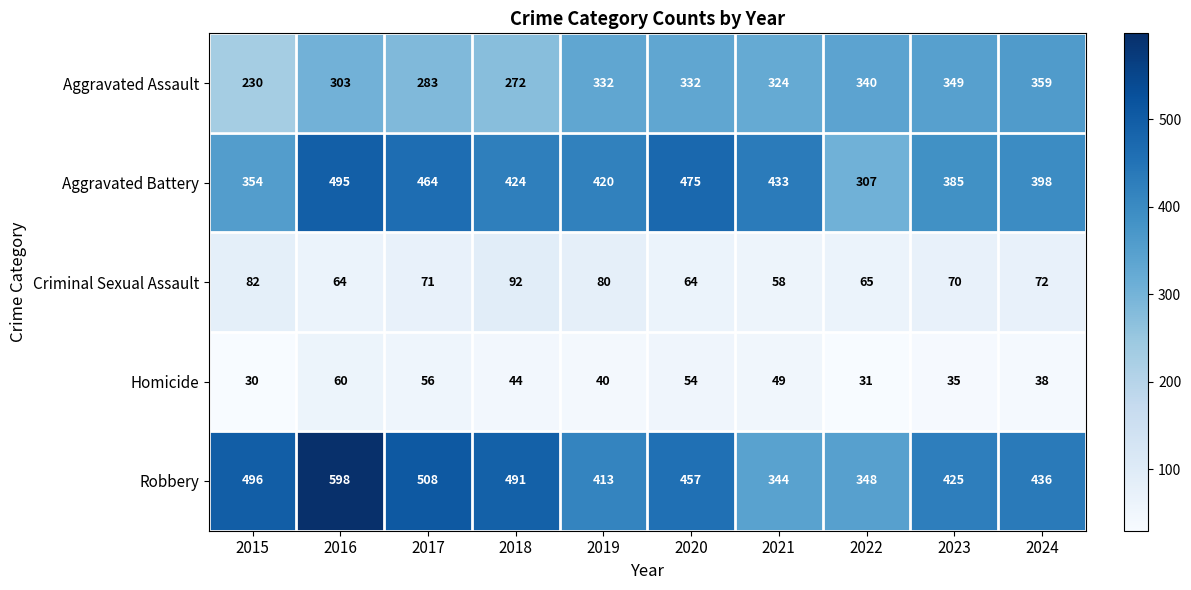

Which series has the largest total across all categories?

Robbery